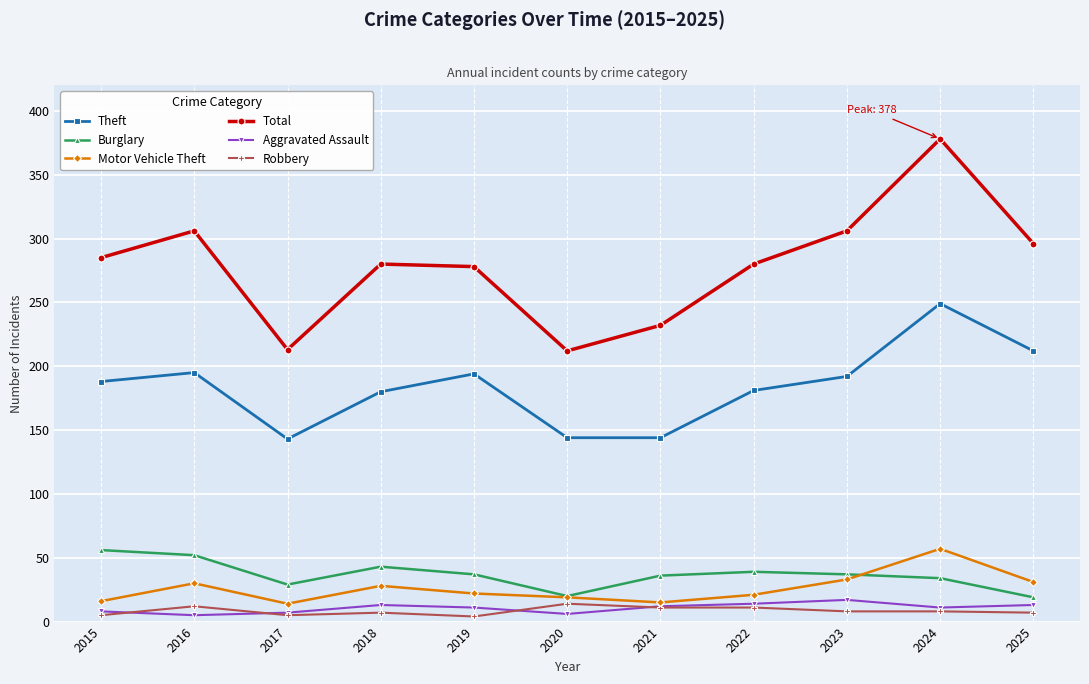

What is the value of the Motor Vehicle Theft point at the 10th from the left?

57